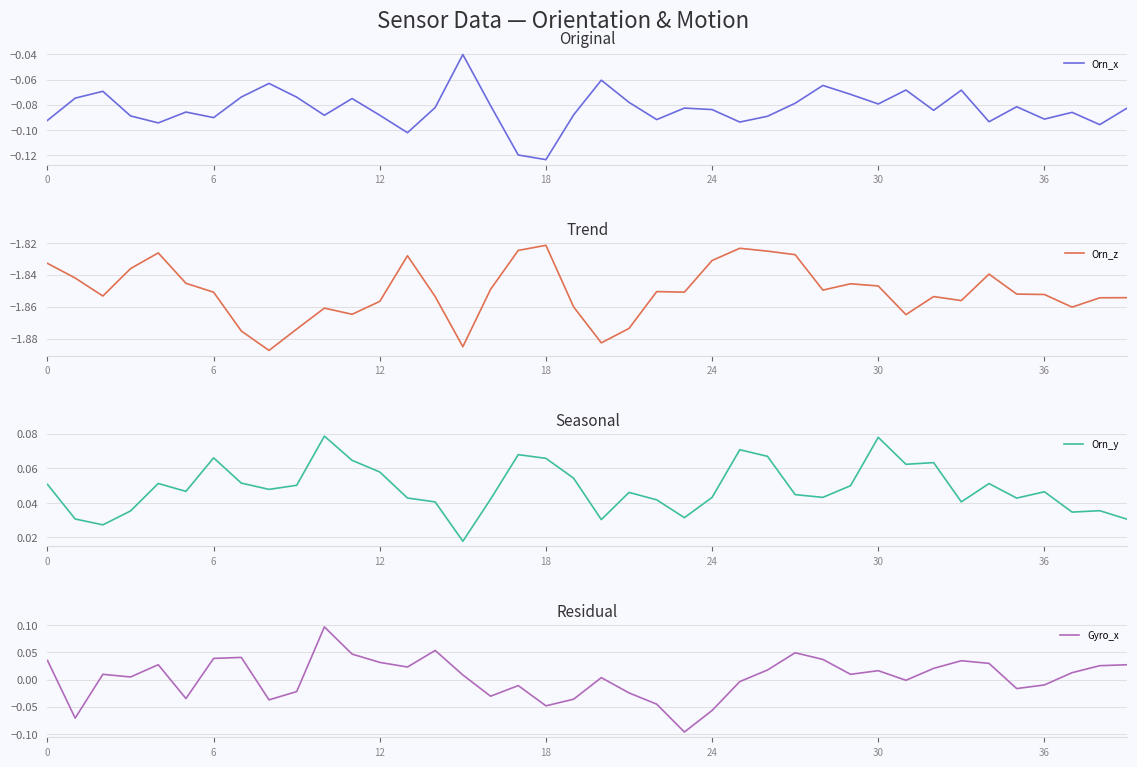

Which series has the largest total across all categories?

Orn_y